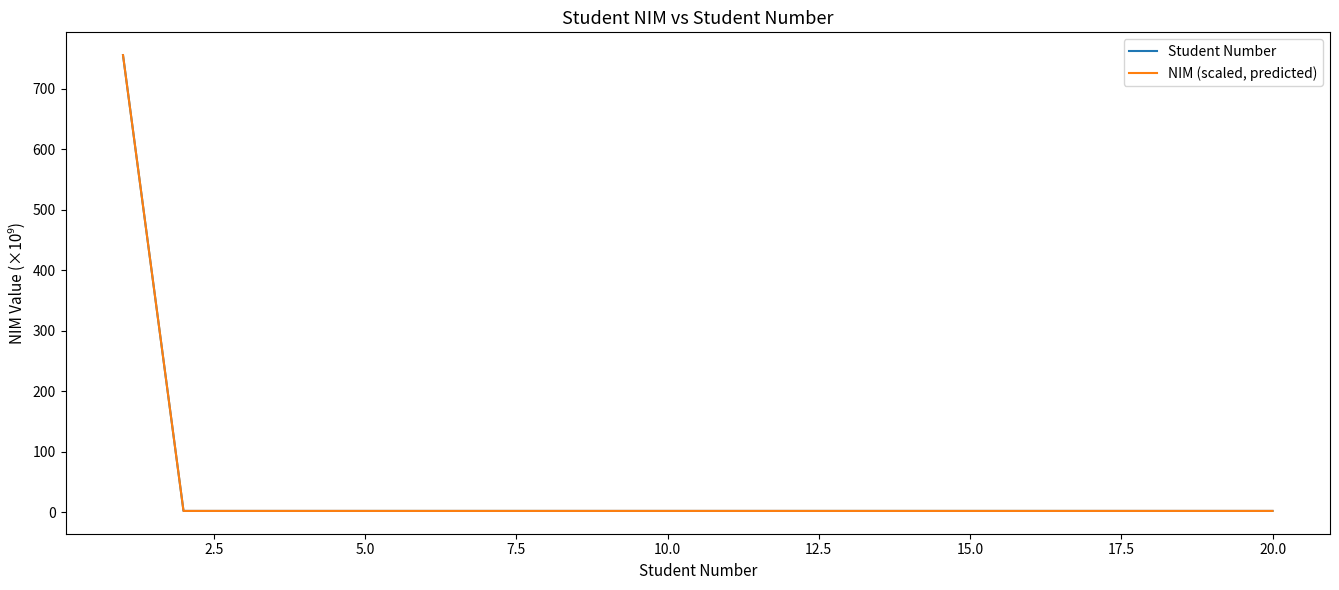

Rank the series by their average value, from highest to lowest.

NIM (scaled, predicted), Student Number